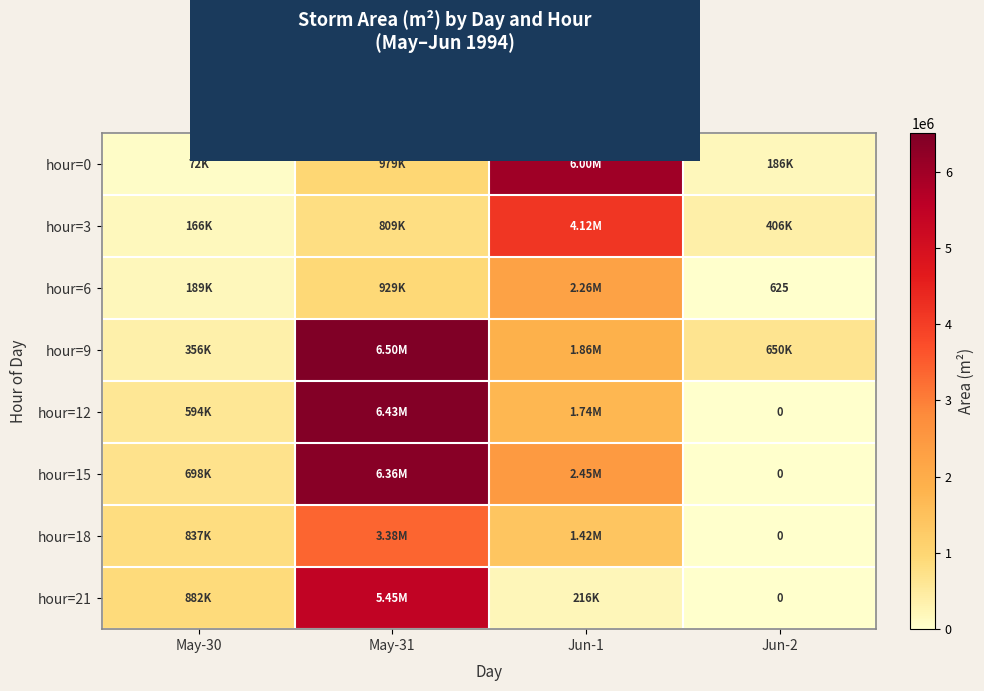

What is the difference between the maximum and second lowest values in the hour=6 series?

2067500